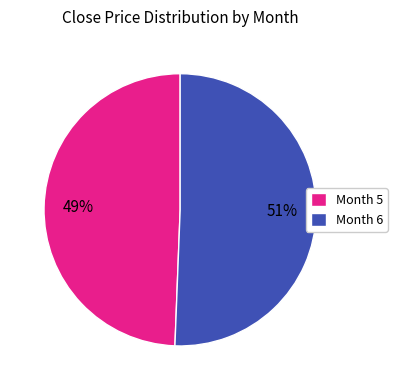

To the nearest percent, what is the average slice percentage?

50%